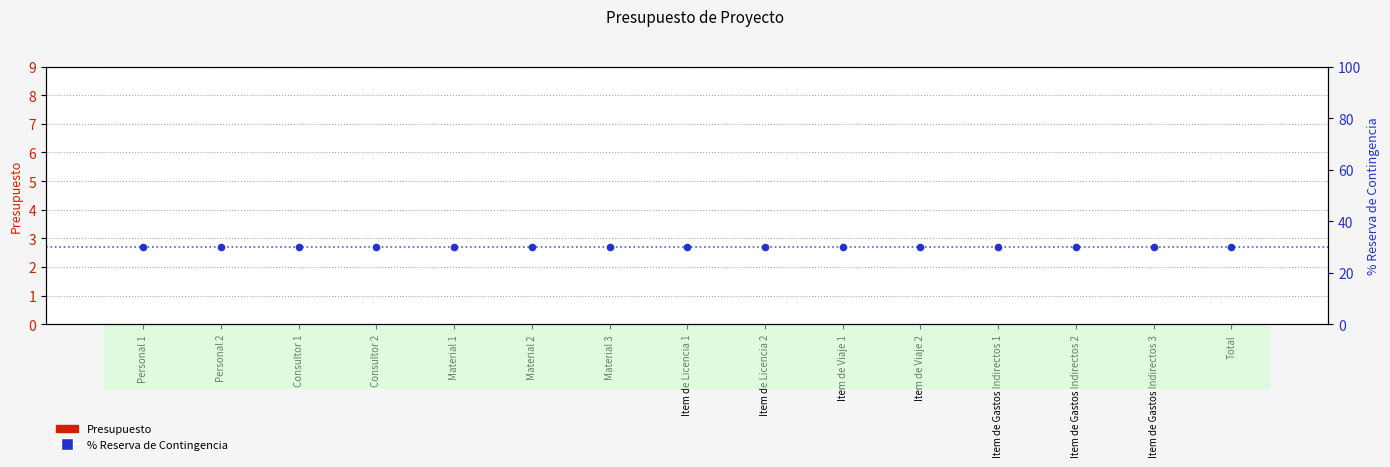

Which series has the widest spread of Y values?

Presupuesto